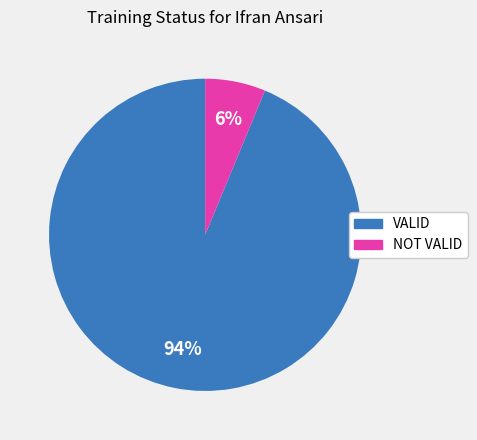

The VALID slice represents 99% of the pie. True or false?

False